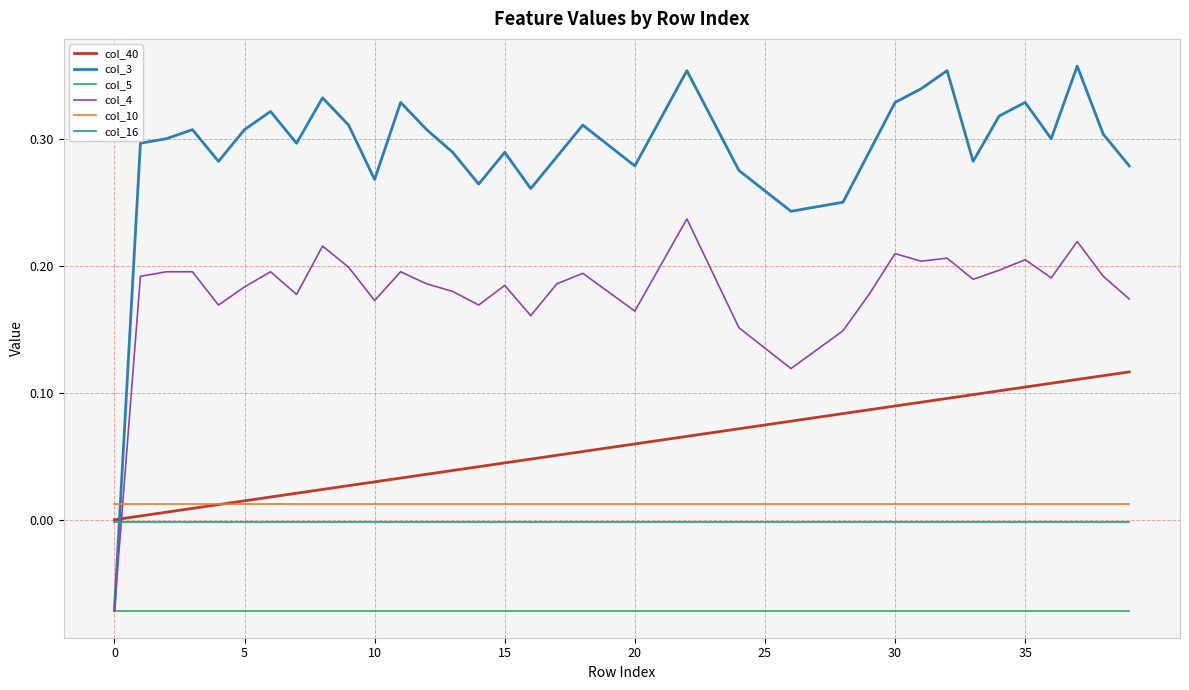

True or false: col_40 and col_5 intersect in this chart.

False